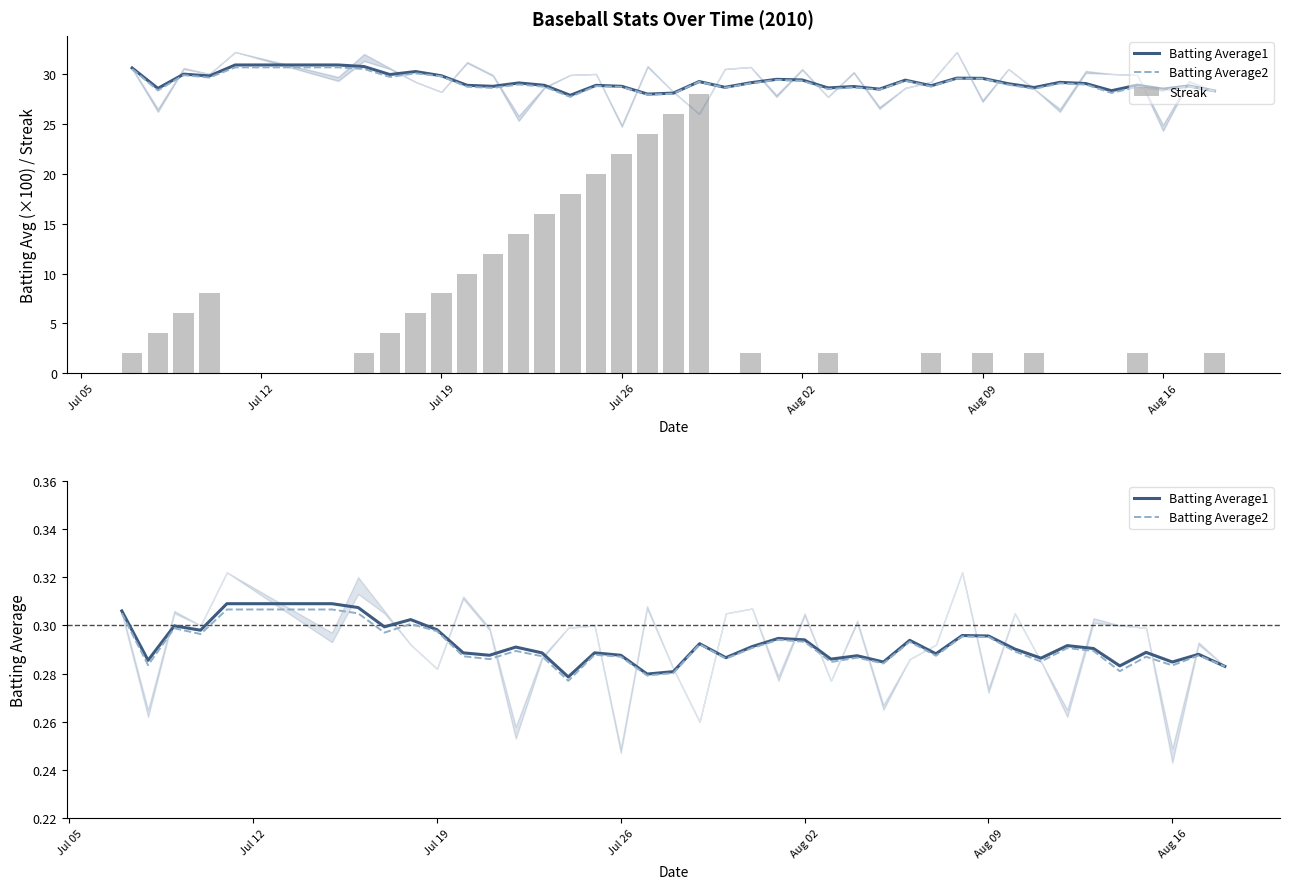

How many Batting Average1 values are between 0 and 1?

40